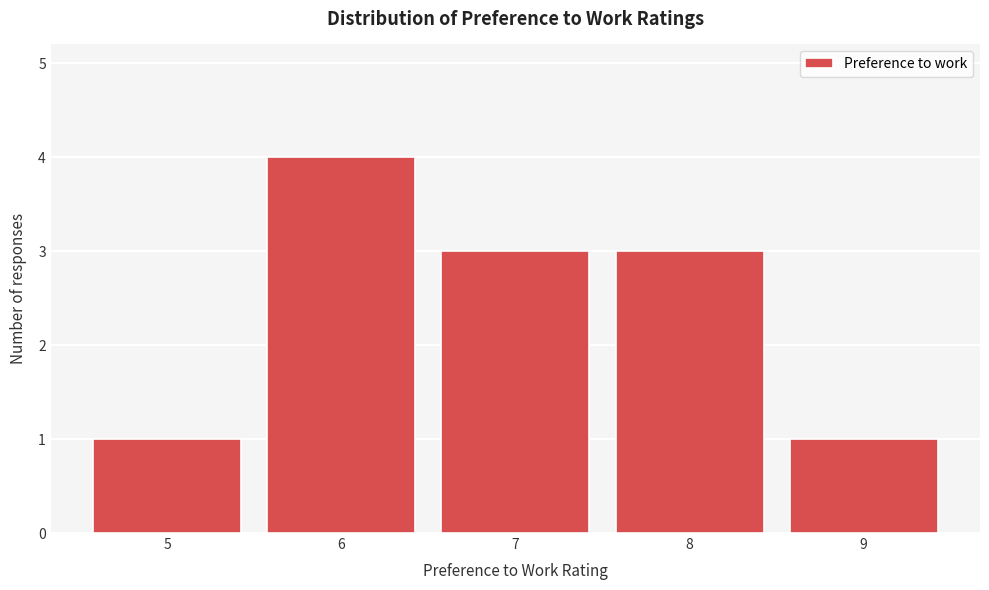

What is the height of the bar covering 5.5 to 6.5 on the x-axis? The values are not printed on the chart, so give them approximately, as read against the axis.

4